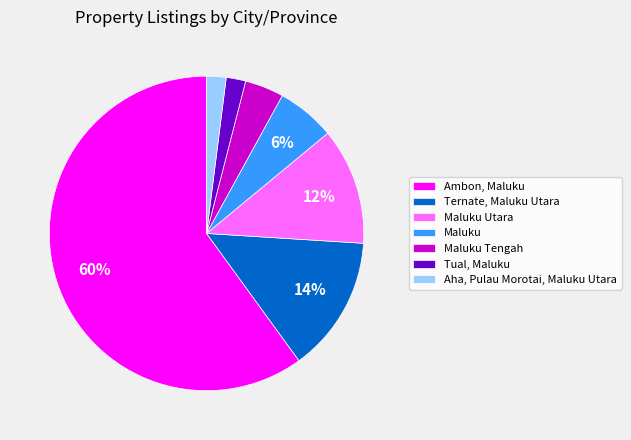

Which category accounts for the majority?

Ambon, Maluku